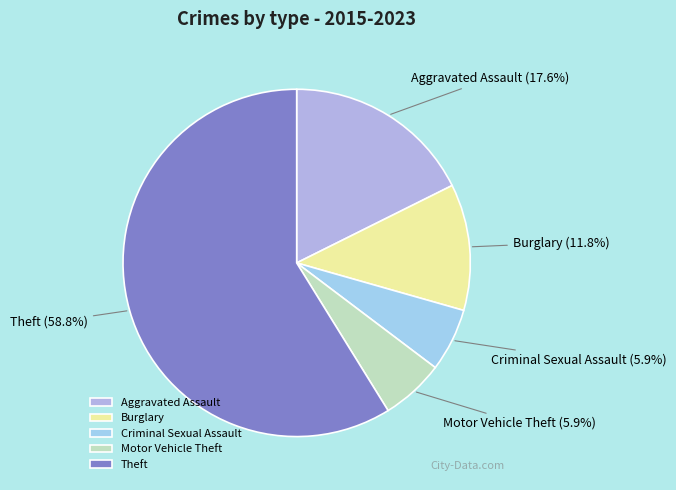

Which has a higher value, Criminal Sexual Assault or Burglary?

Burglary